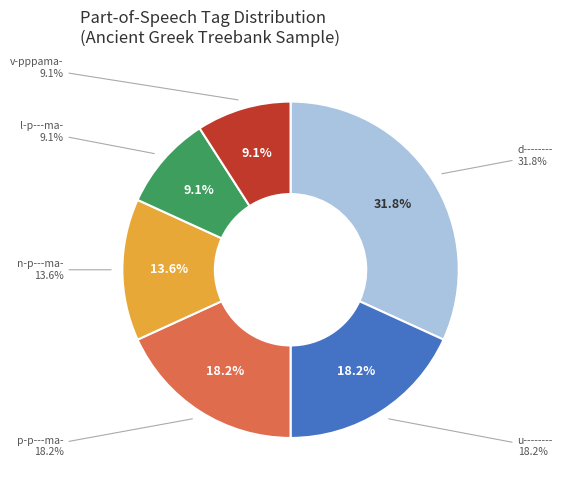

To the nearest percent, what is the average slice percentage?

17%